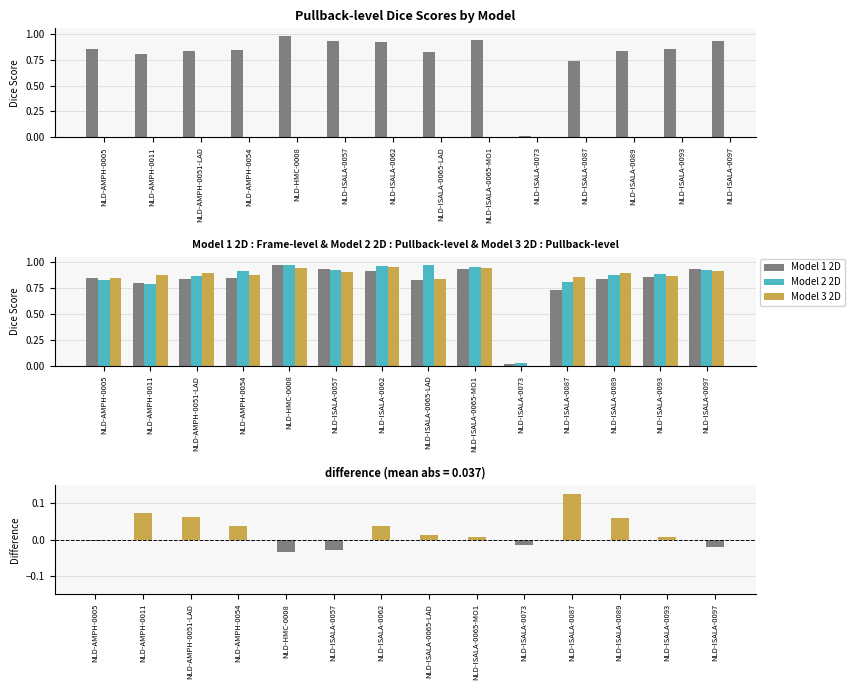

Which has a higher value, NLD-AMPH-0011 or NLD-ISALA-0062?

NLD-ISALA-0062